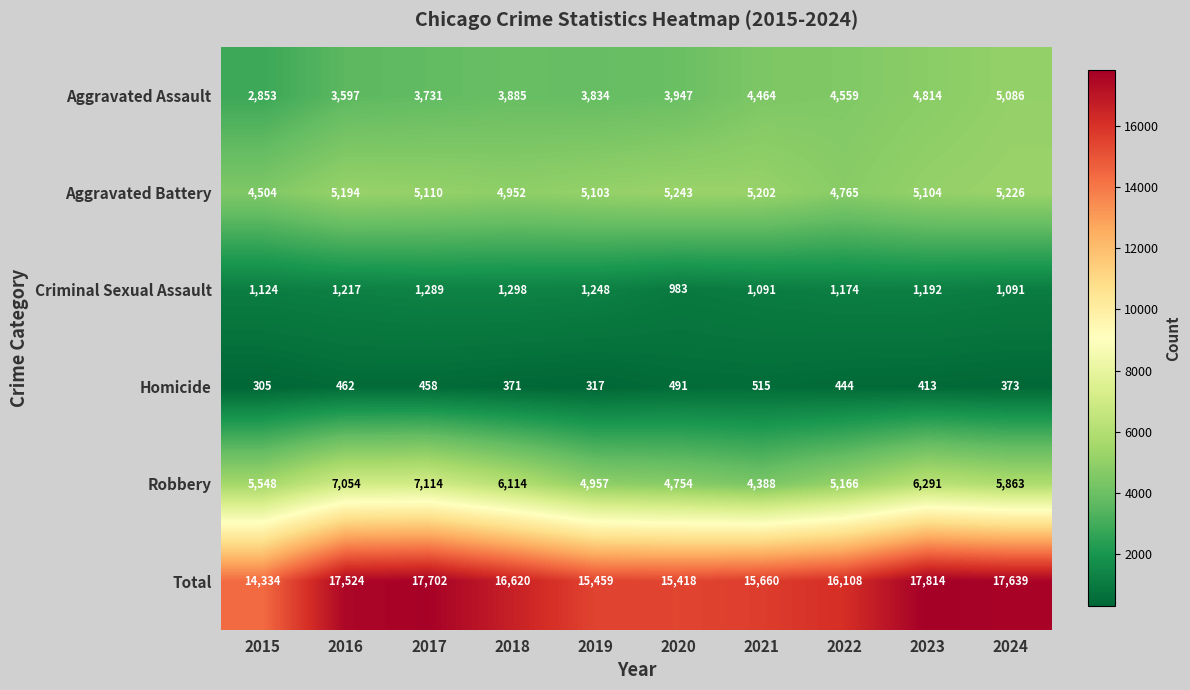

The Criminal Sexual Assault series shows 1174 at 2022. True or false?

True